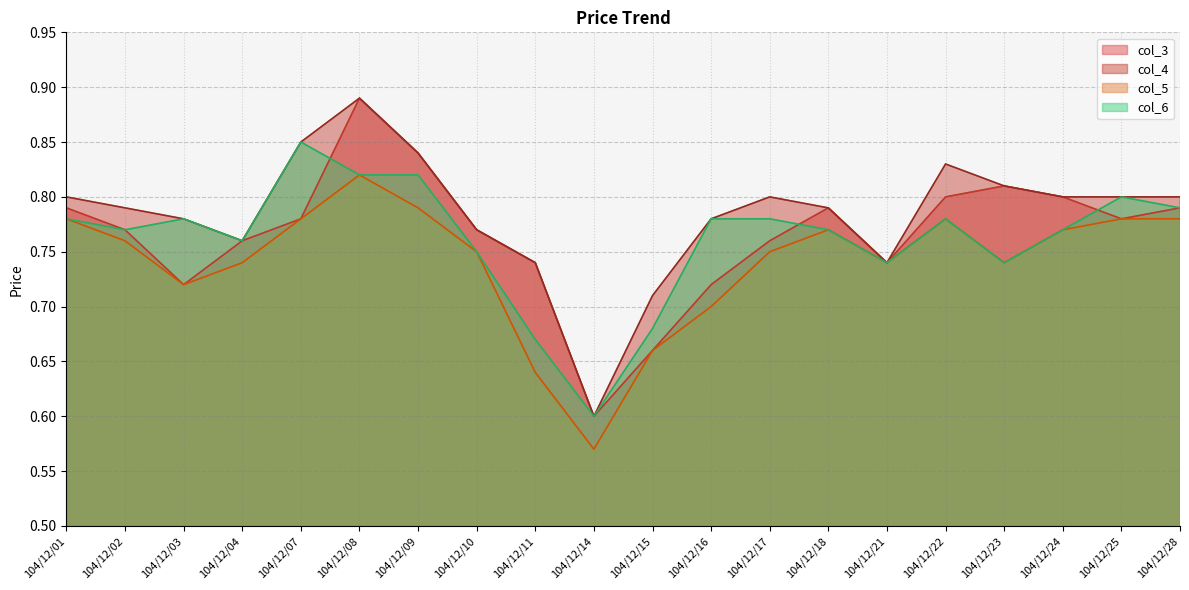

The value of col_4 at 104/12/08 is 1.5. True or false?

False